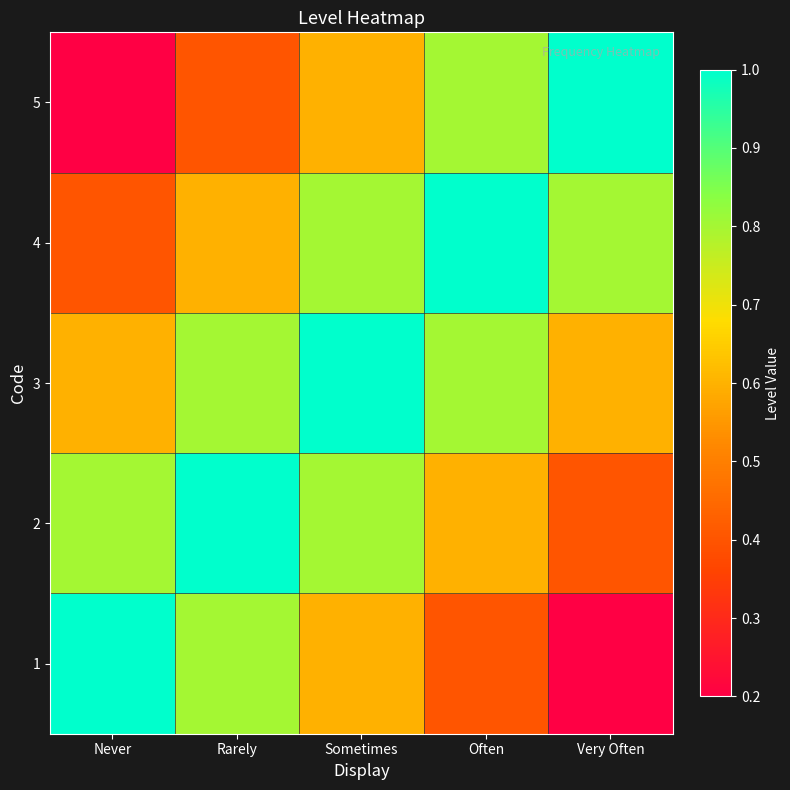

What is the difference between the highest and lowest values at Sometimes?

0.4